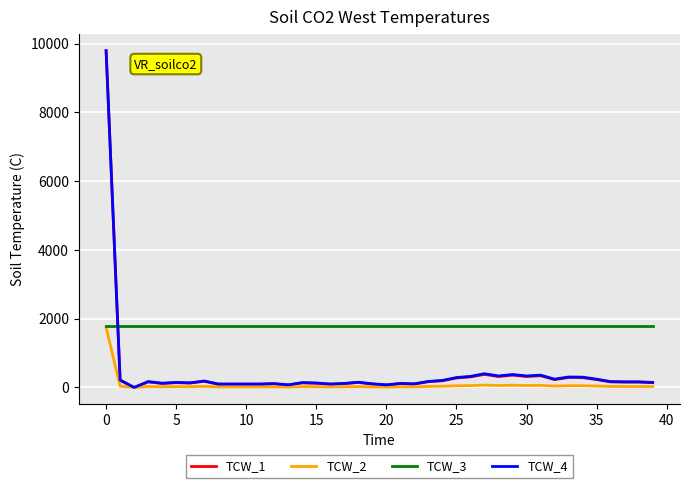

What is the greatest value displayed?

9792.0